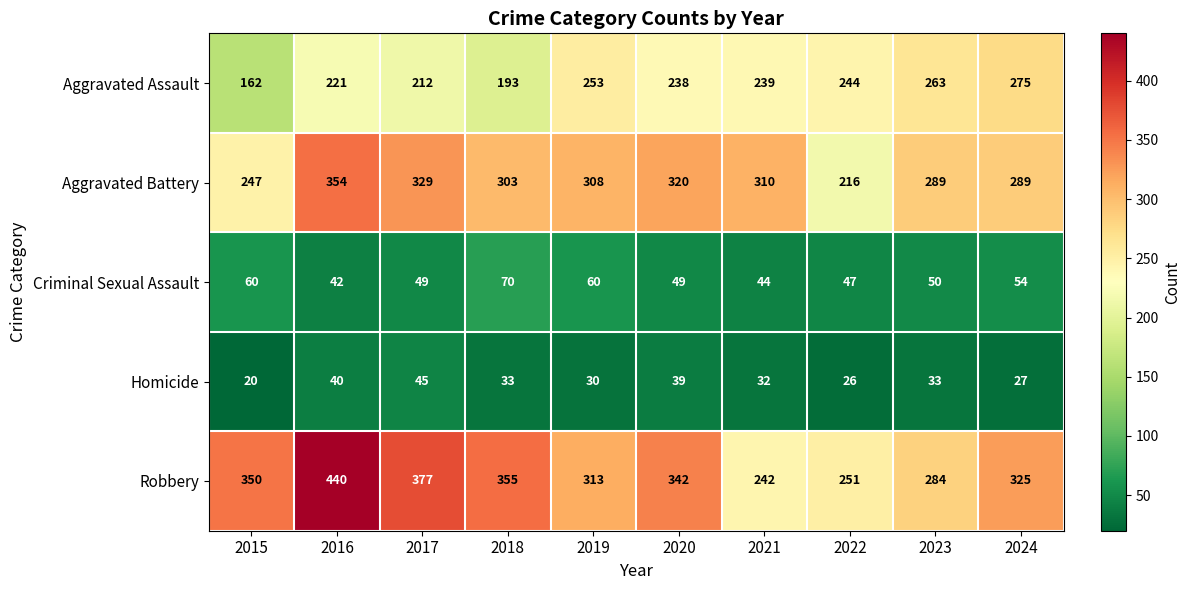

Which category has the lowest value in the Aggravated Battery series?

2022